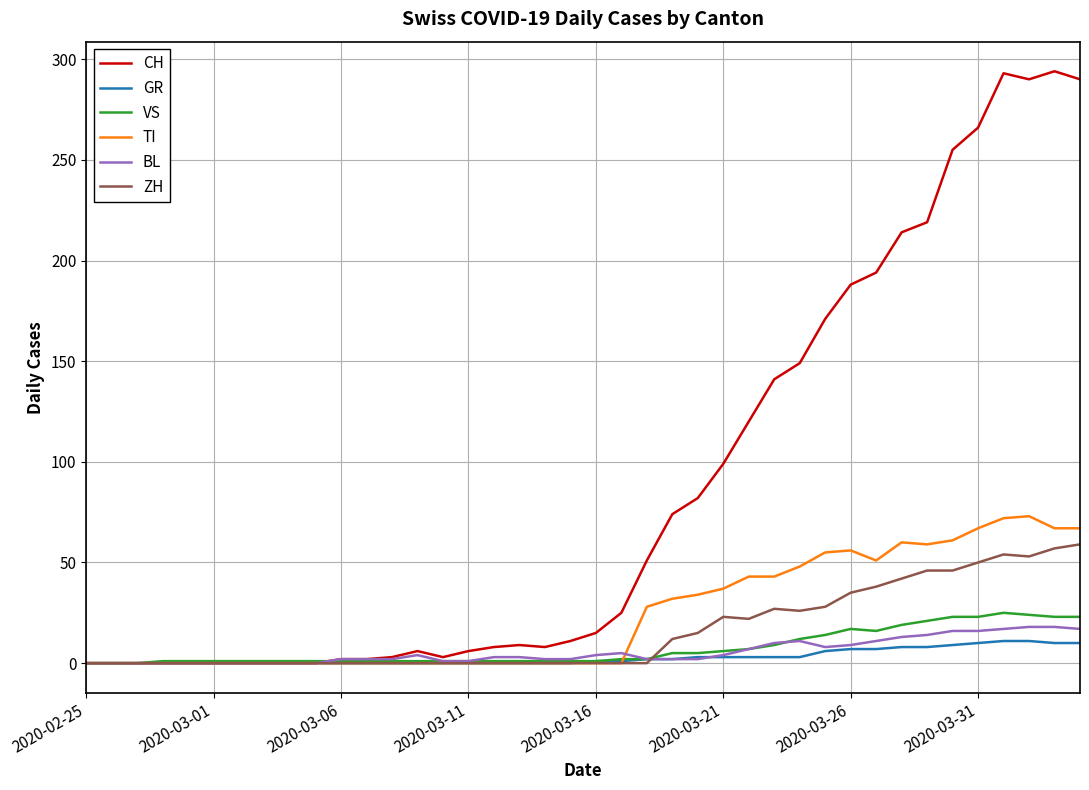

What is the greatest value displayed?

294